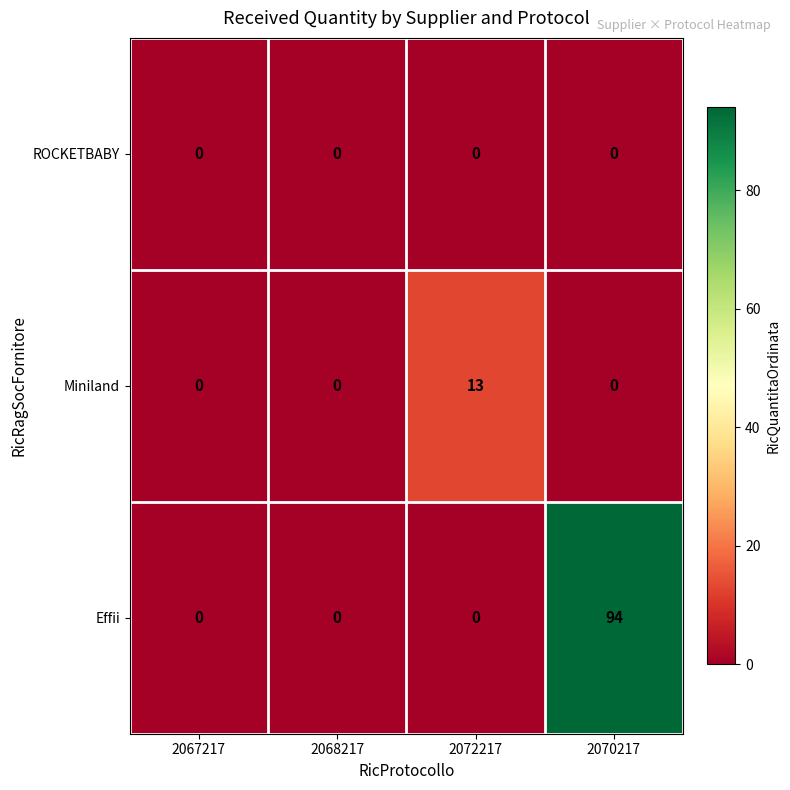

Which series changed the most between 2067217 and 2072217?

Miniland